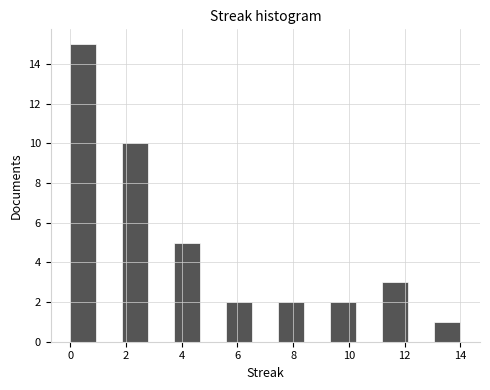

Reading left to right, list every bar in this chart as the range it spans on the x-axis followed by its height. Neither the bar edges nor the heights are printed on the chart, so give them approximately, as read against the axes.

0.0 to 1.0: 15
1.0 to 1.8: 0
1.8 to 2.8: 10
2.8 to 3.8: 0
3.8 to 4.6: 5
4.6 to 5.6: 0
5.6 to 6.6: 2
6.6 to 7.4: 0
7.4 to 8.4: 2
8.4 to 9.4: 0
9.4 to 10.2: 2
10.2 to 11.2: 0
11.2 to 12.2: 3
12.2 to 13.0: 0
13.0 to 14.0: 1